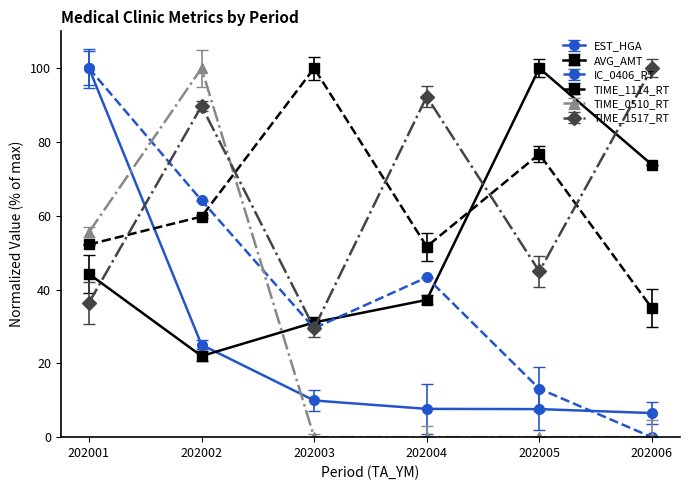

What is the difference between the highest and lowest values at 202005?

100.0